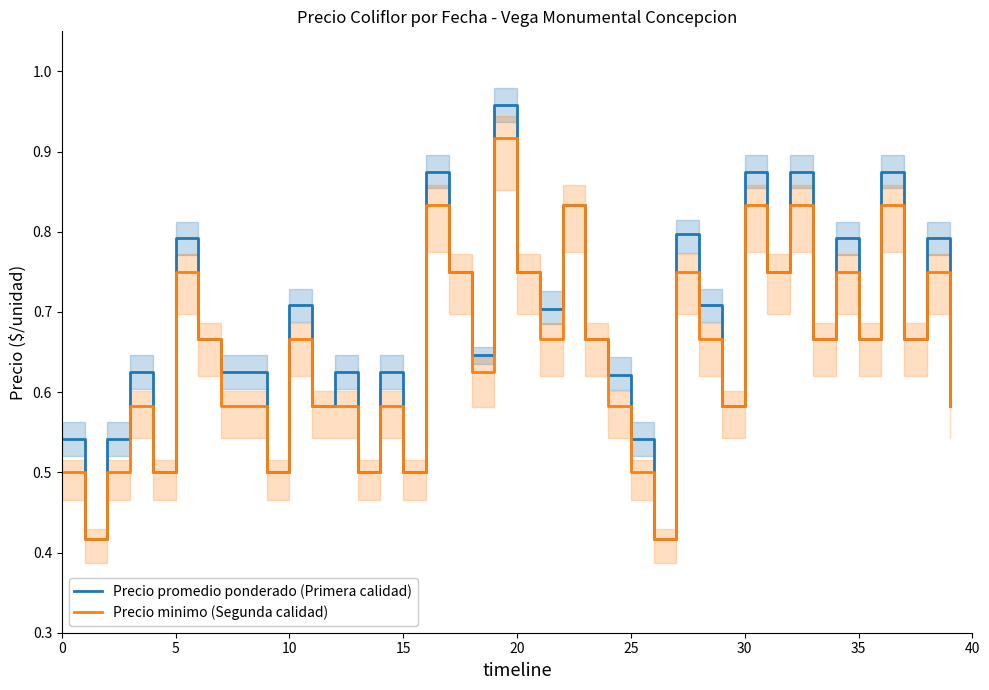

What is the label of the 23rd point from the left?

22